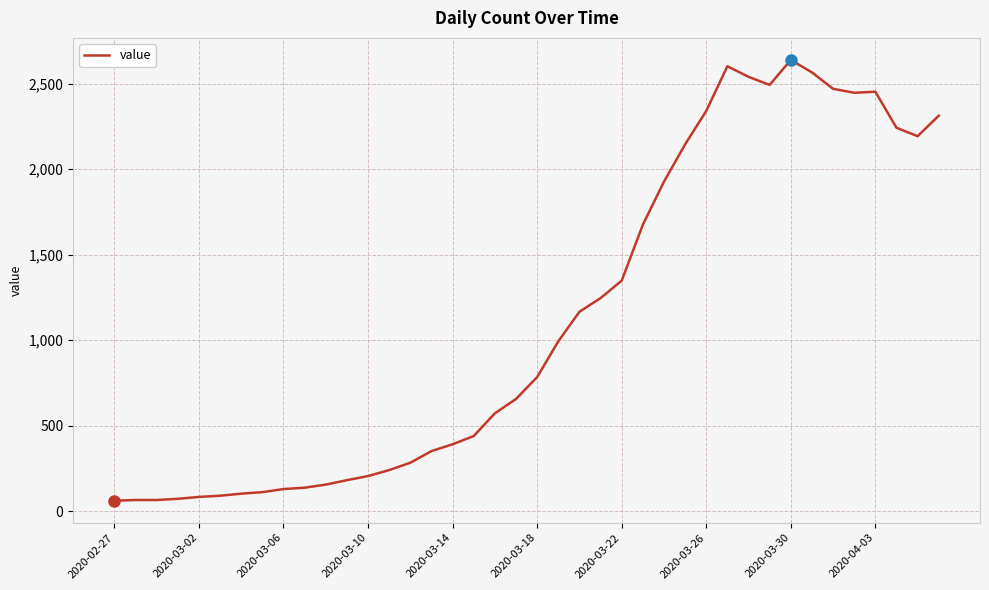

What is the maximum value shown in the chart?

2639